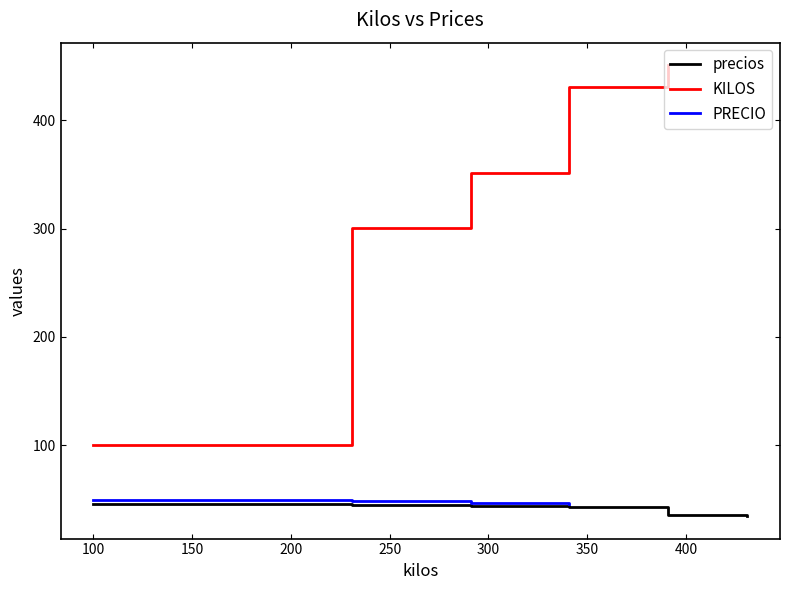

At which category does the chart reach its peak across all series?

6